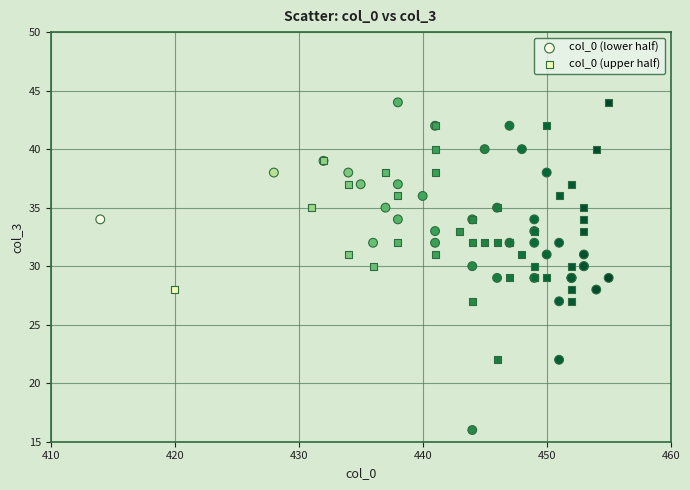

Which series contains the lowest Y value?

col_0 (lower half)